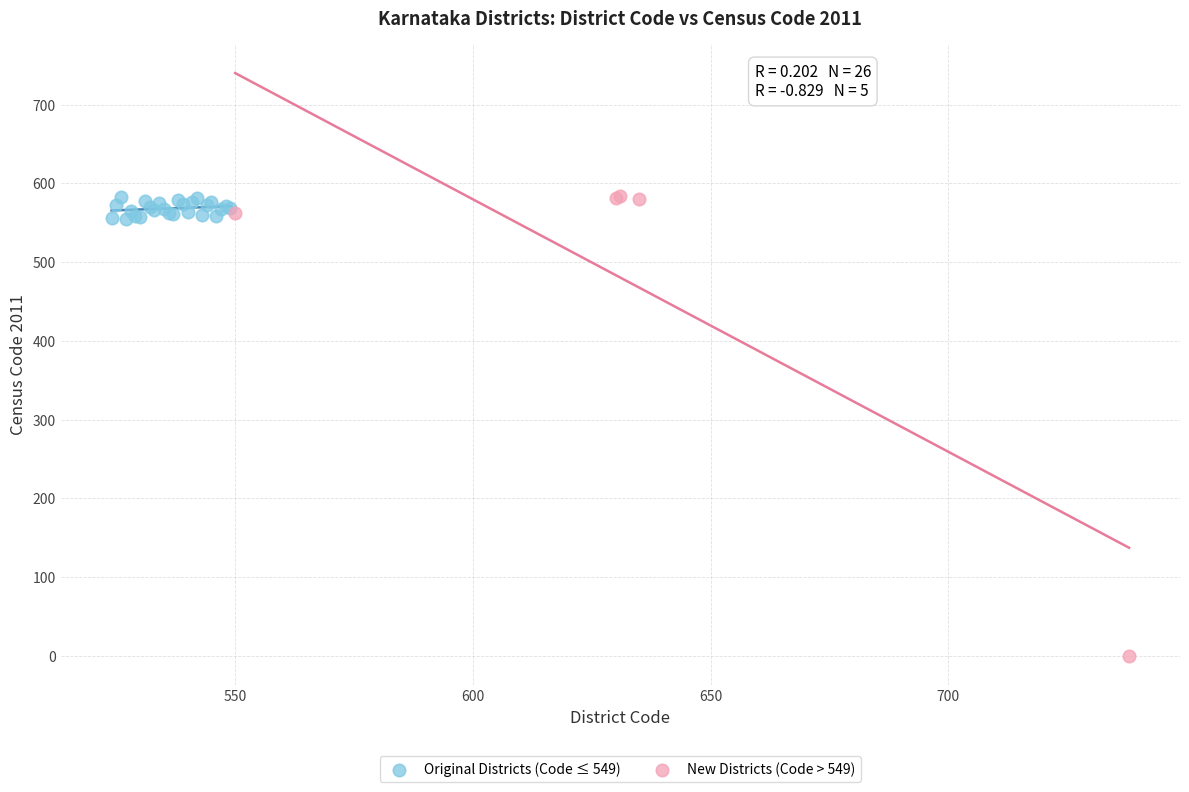

Which series has the widest spread of Y values?

New Districts (Code > 549)